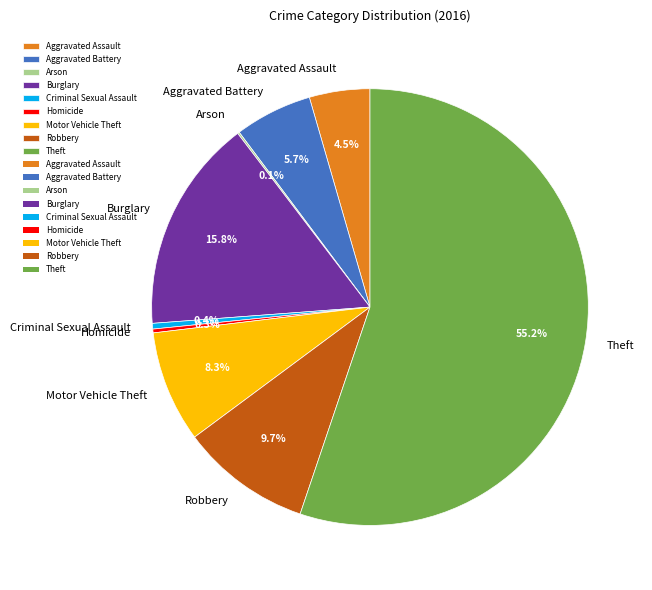

Between Motor Vehicle Theft and Aggravated Battery, which is larger?

Motor Vehicle Theft